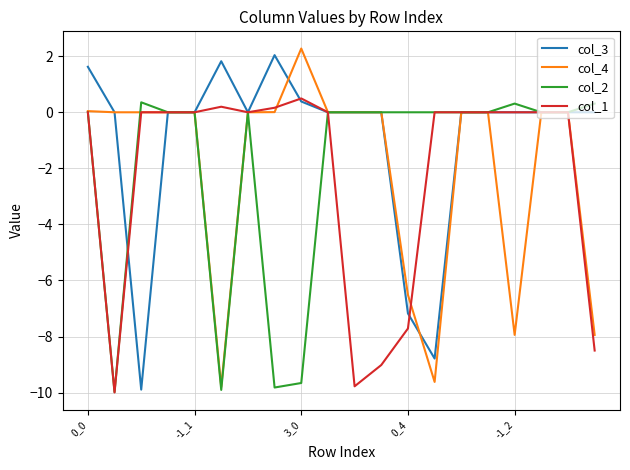

What is the lowest value of the col_3 series?

-9.9